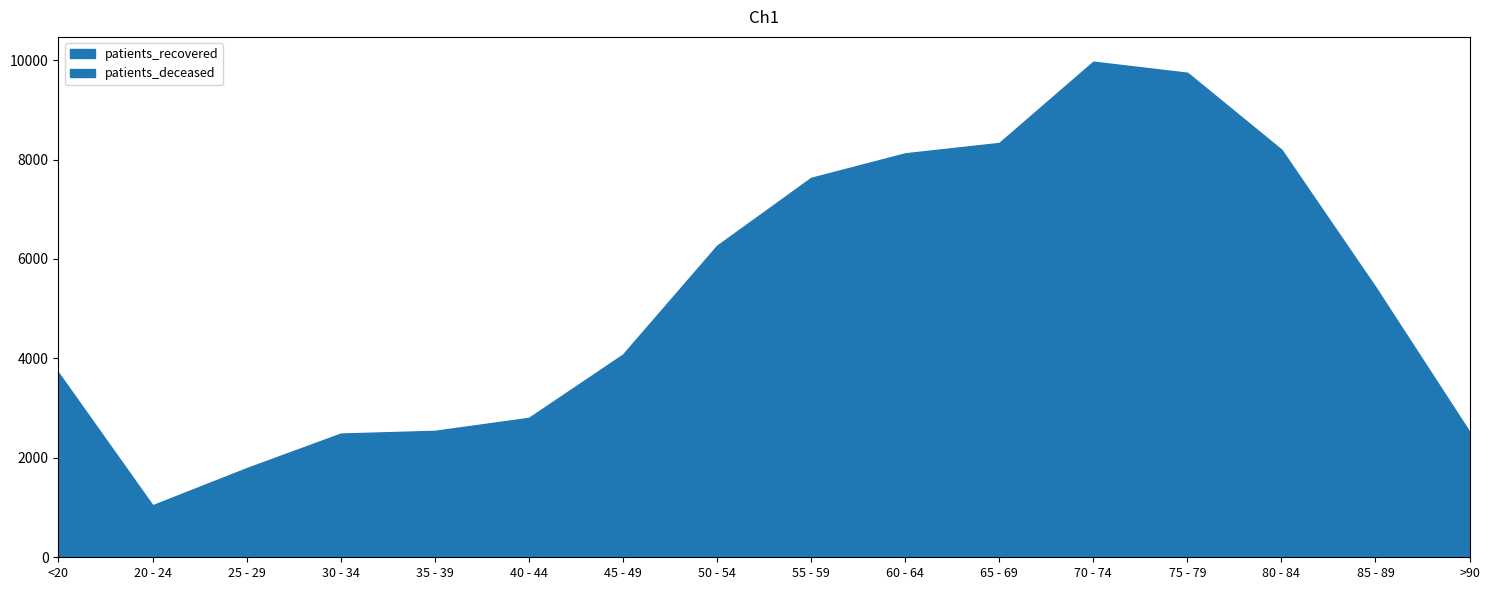

How many interior local valleys does the patients_recovered series have?

1